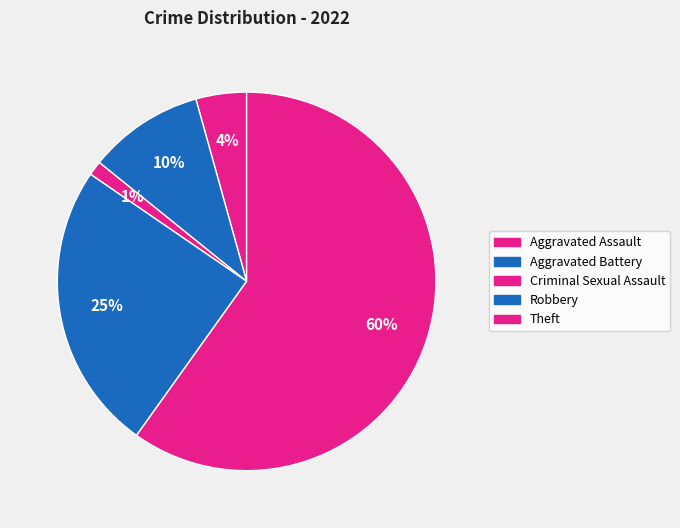

Count the number of slices in the pie.

5